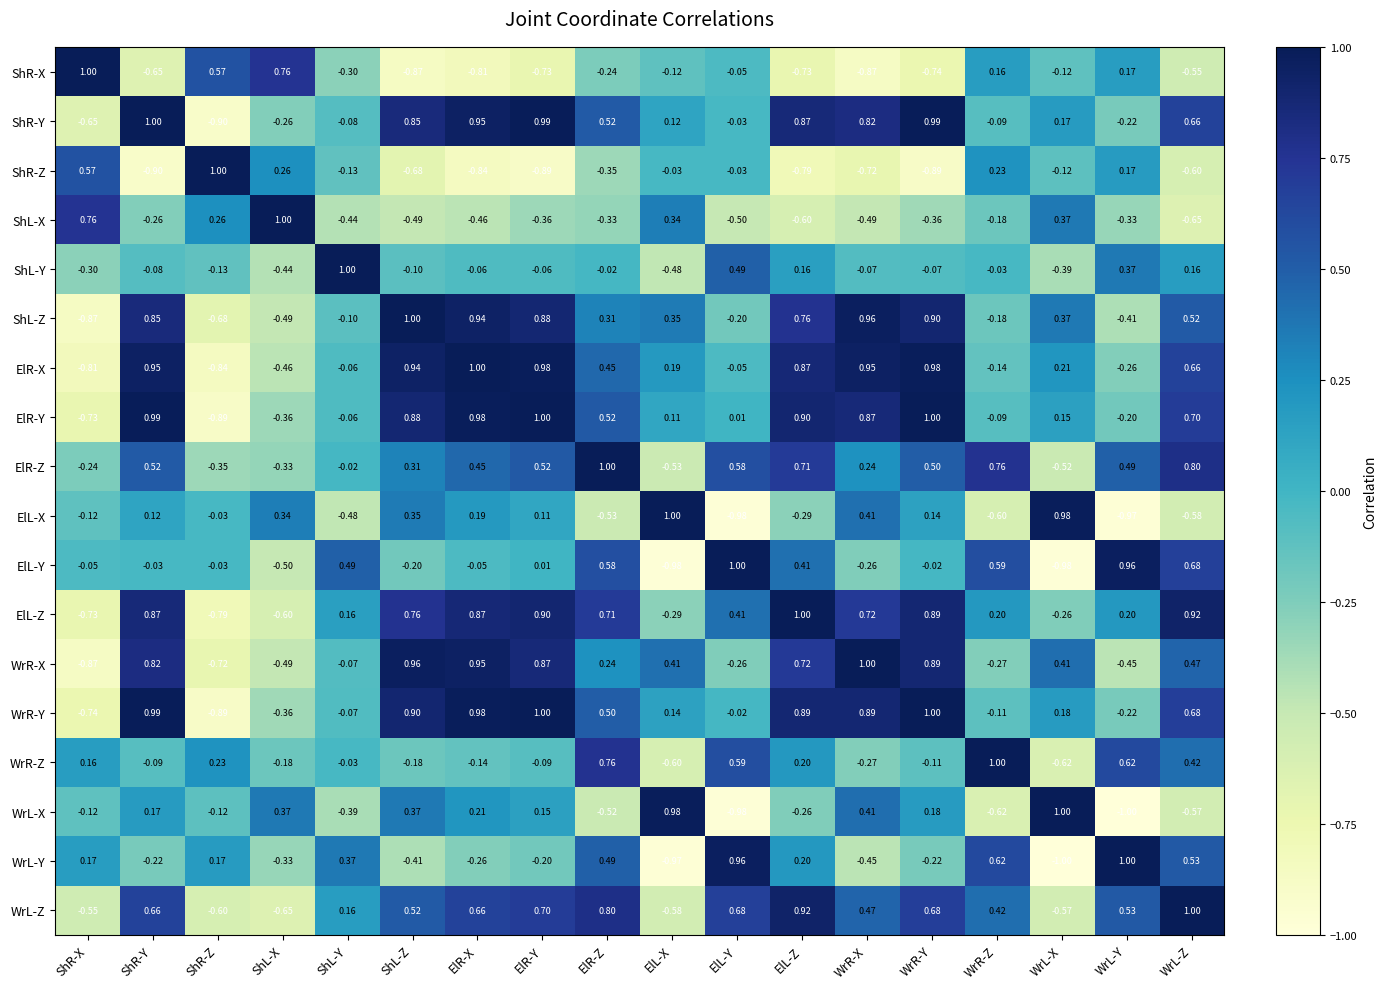

Where does the ElL-Z series first go above 0?

ShR-Y